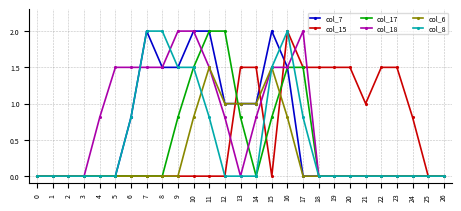

What is the sum of all col_18 values?

18.9